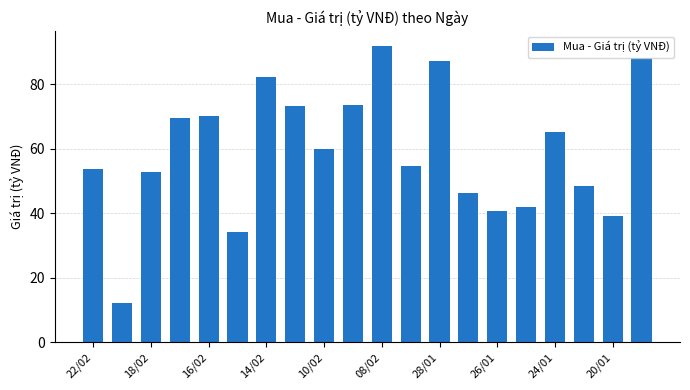

What is the greatest value displayed?

91.8